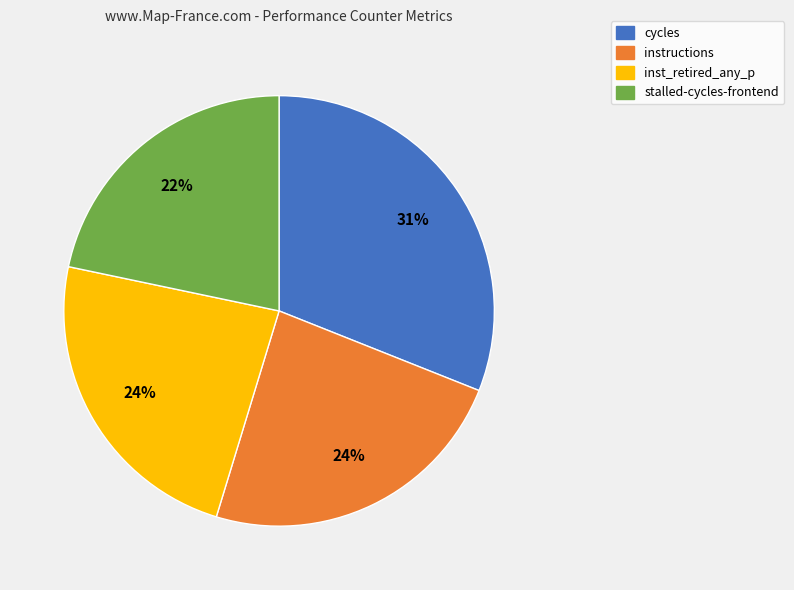

Does any single category account for the majority?

No